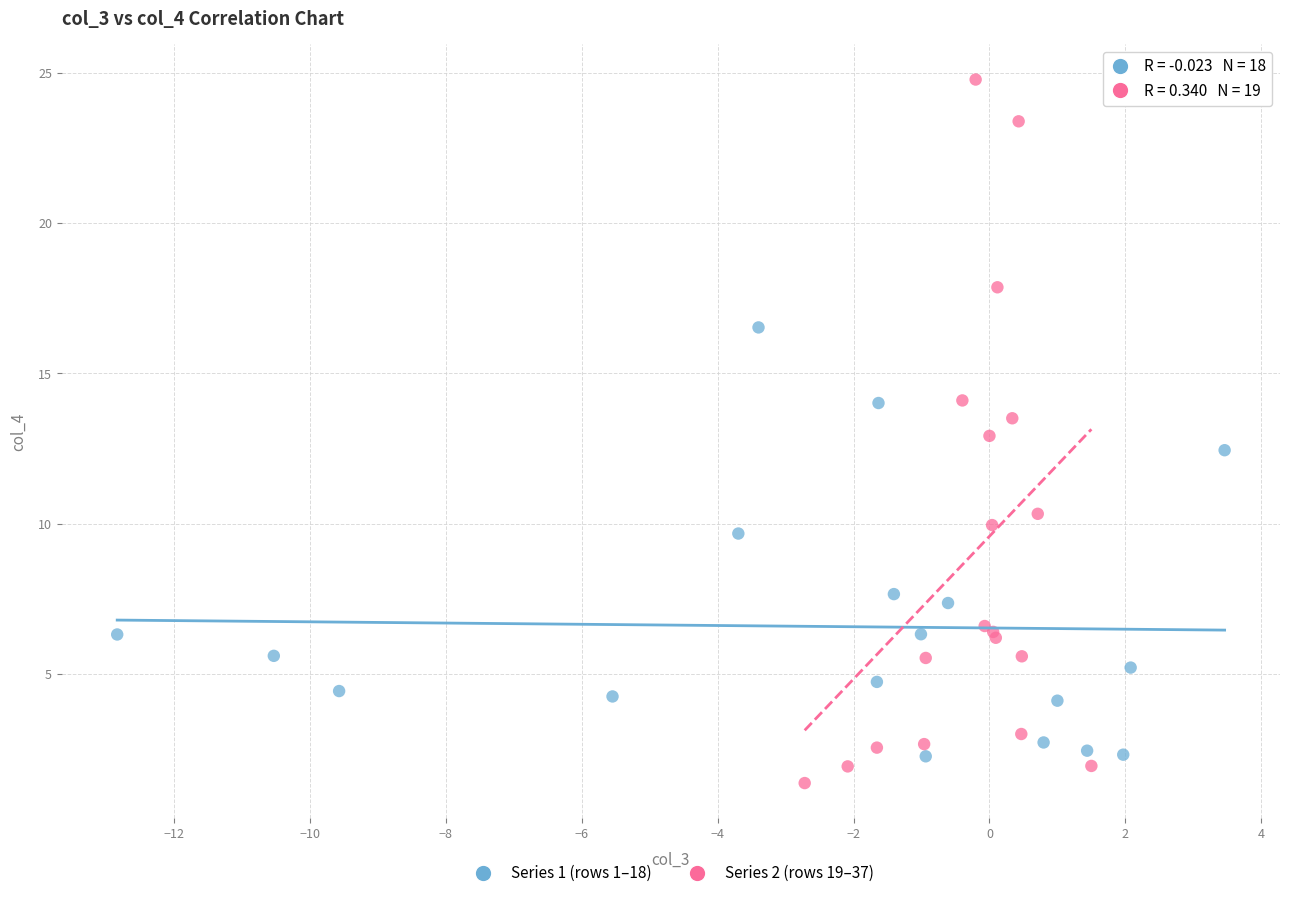

What are all the series names shown in the legend?

Series 1 (rows 1–18), Series 2 (rows 19–37)